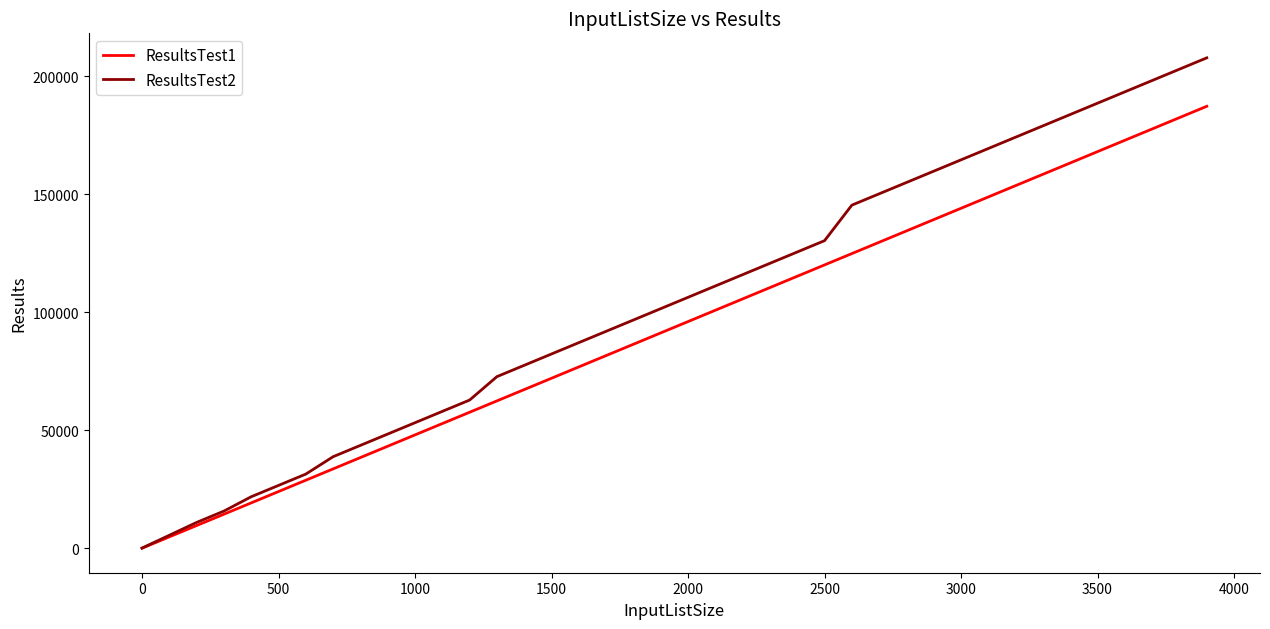

Reading left to right, transcribe all the data shown in this chart.

ResultsTest1: 24	4824	9624	14424	19224	24024	28824	33624	38424	43224	48024	52824	57624	62424	67224	72024	76824	81624	86424	91224	96024	100824	105624	110424	115224	120024	124824	129624	134424	139224	144024	148824	153624	158424	163224	168024	172824	177624	182424	187224
ResultsTest2: 80	5504	10944	15744	21824	26624	31424	38784	43584	48384	53184	57984	62784	72704	77504	82304	87104	91904	96704	101504	106304	111104	115904	120704	125504	130304	145344	150144	154944	159744	164544	169344	174144	178944	183744	188544	193344	198144	202944	207744